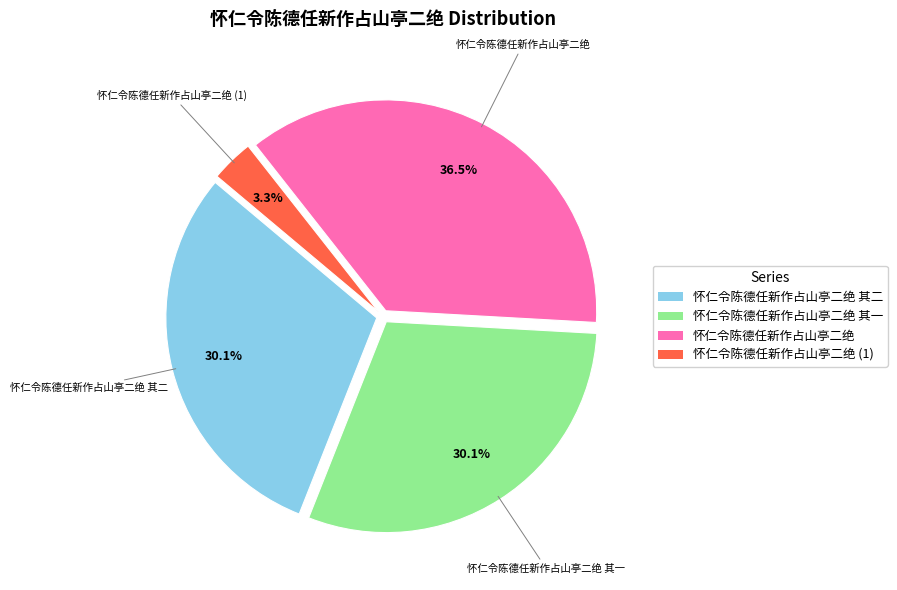

How many segments does this pie chart have?

4